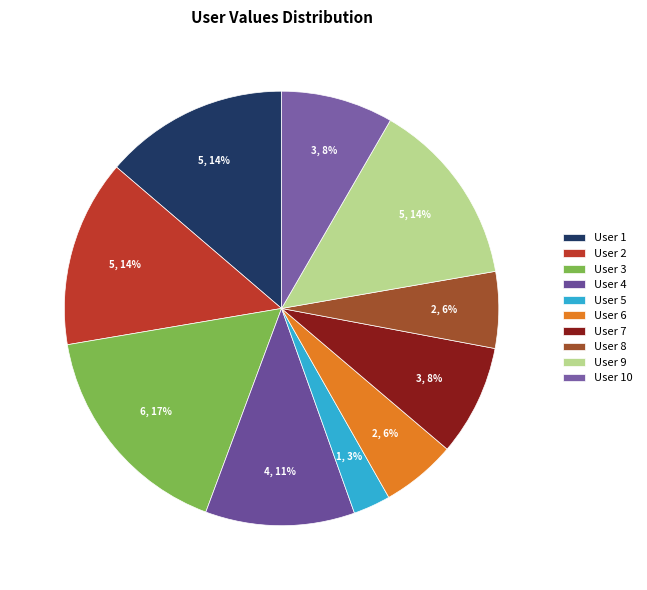

How many slices are in this pie chart?

10